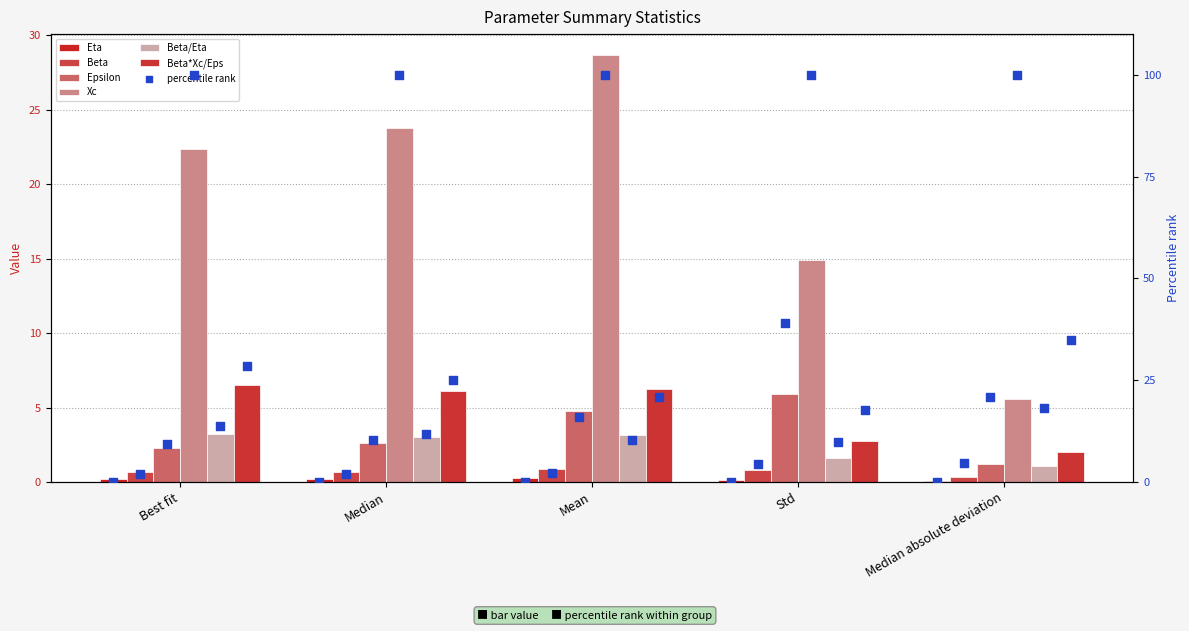

Is the value of Beta at Median greater than the value of Xc at Best fit?

No